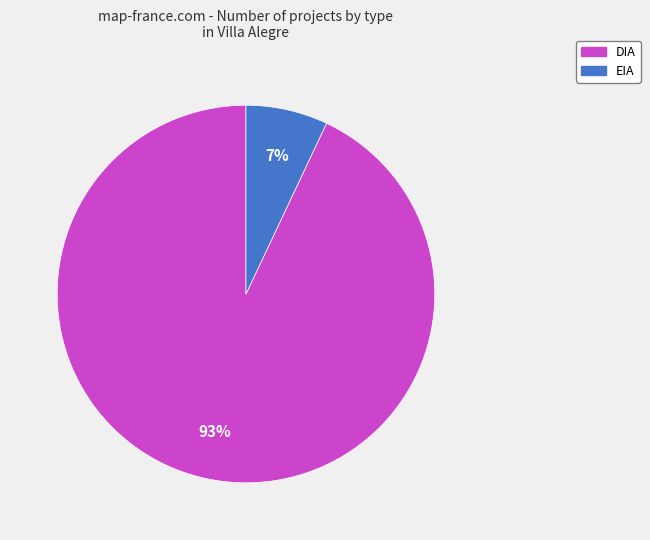

What percentage is the DIA slice, to the nearest percent?

93%